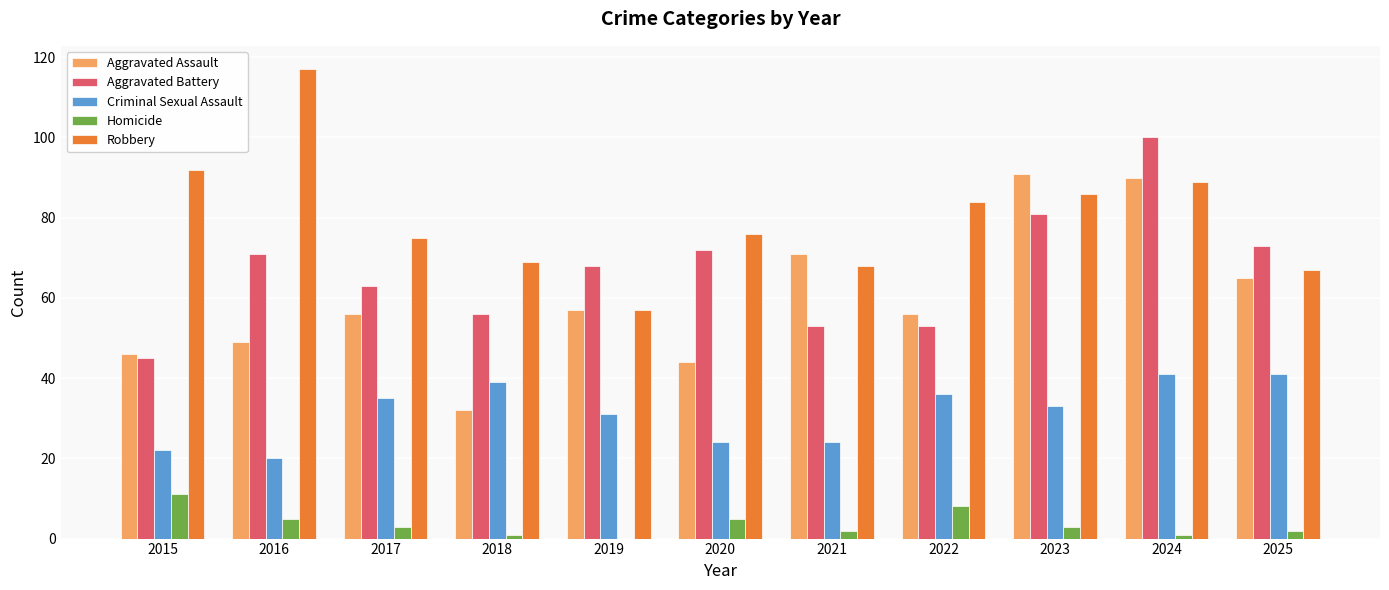

Does the chart contain stacked bars?

No